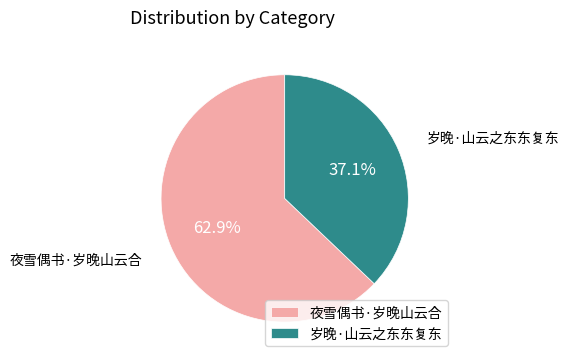

The 岁晚·山云之东东复东 slice represents 37% of the pie. True or false?

True